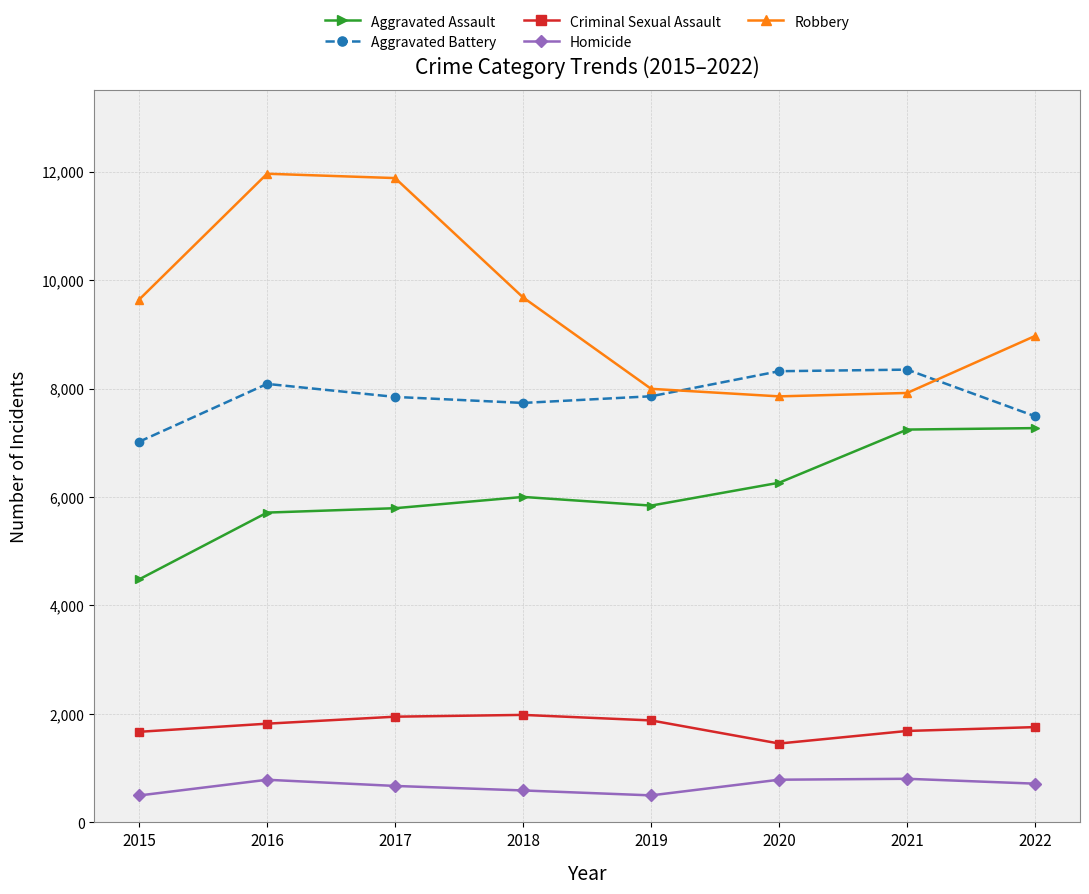

Where is the first local maximum for Homicide?

2016